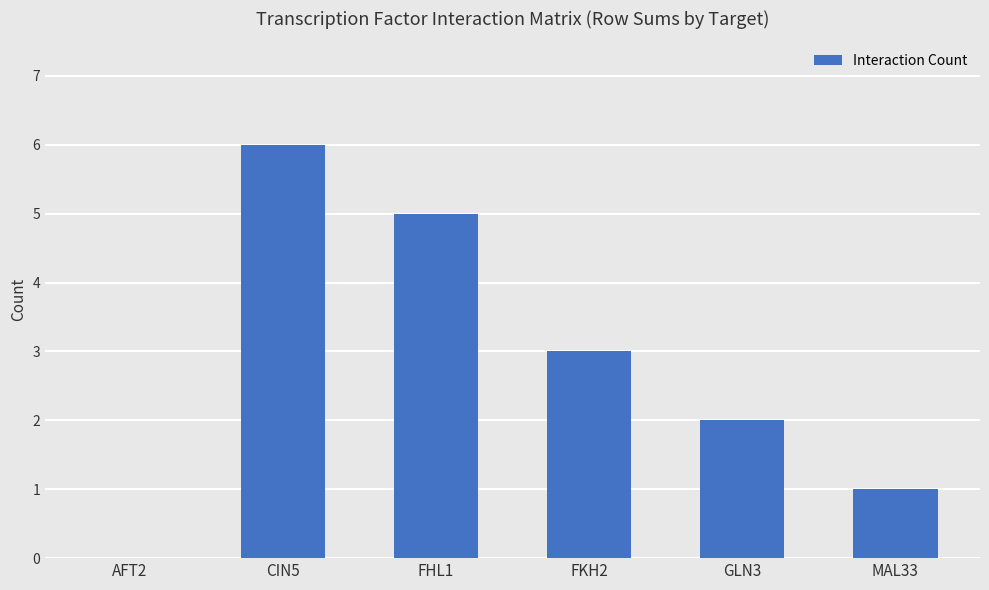

The value at CIN5 is 6. True or false?

True